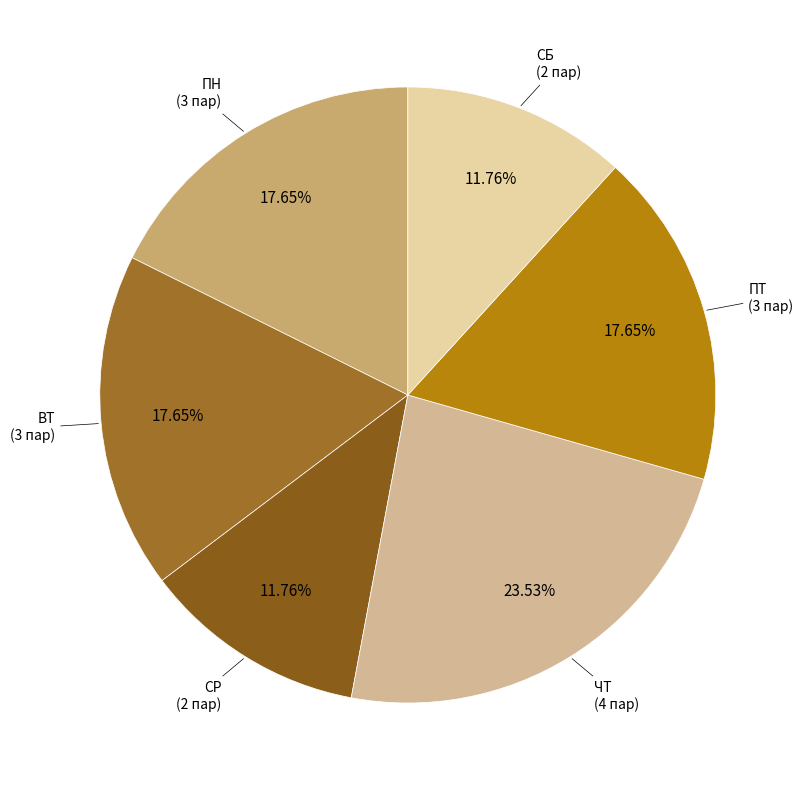

To the nearest percent, what portion does ПТ represent?

18%